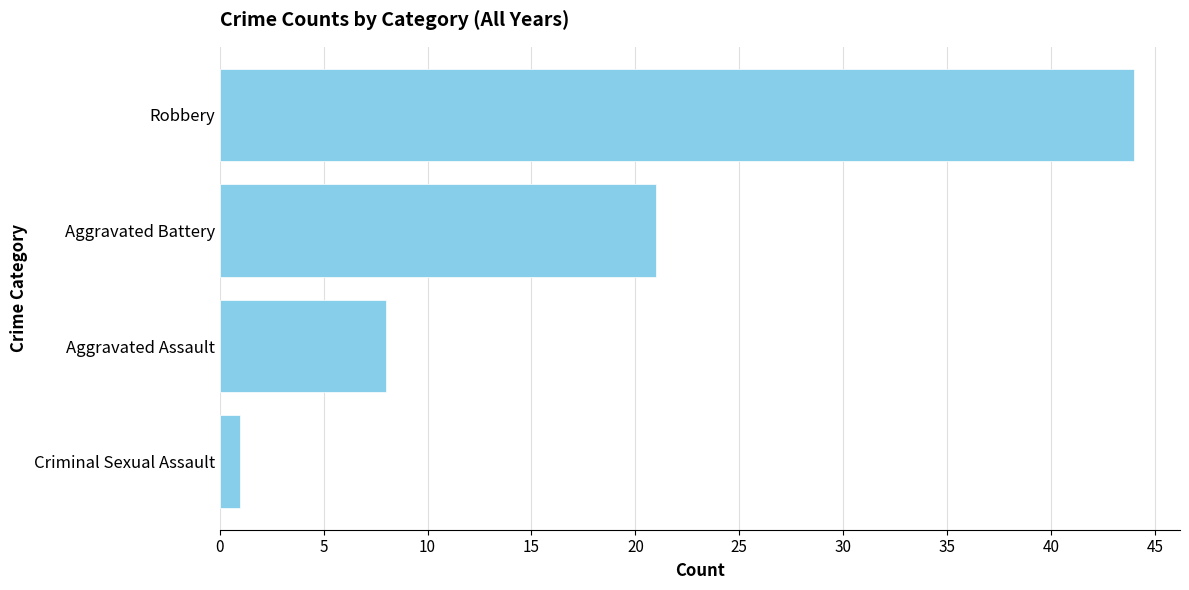

How many values are below 21?

2